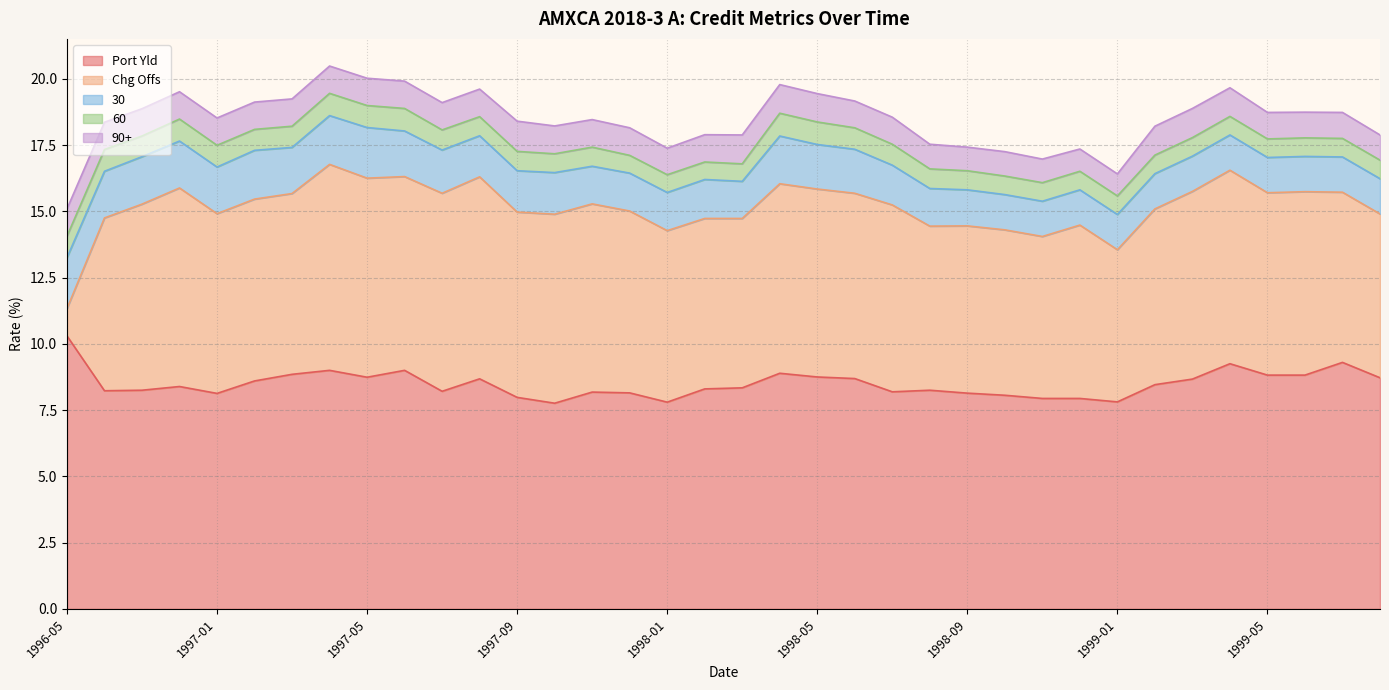

Count the number of data series in this chart.

5